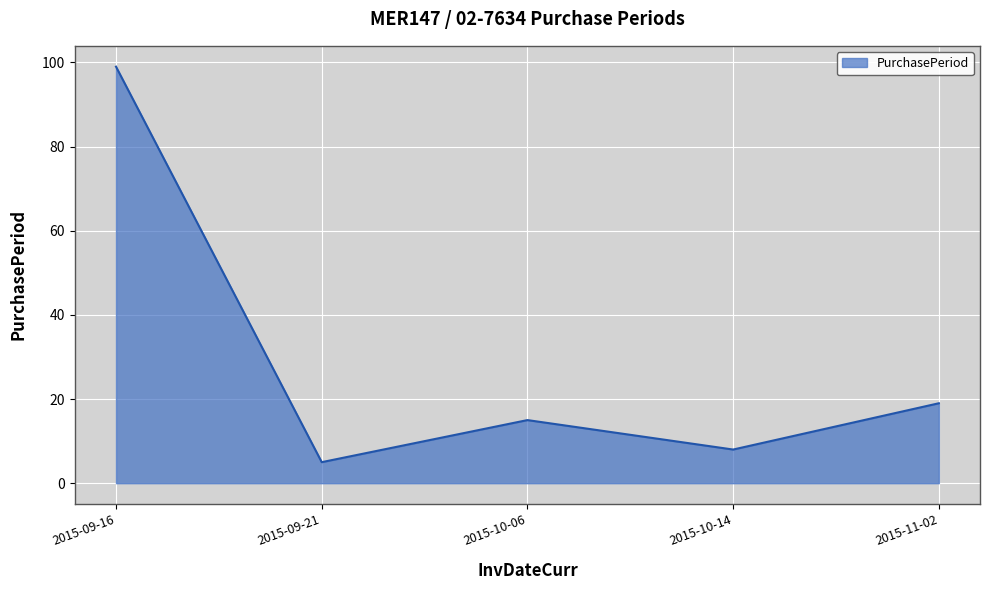

The value at 2015-11-02 is 19. True or false?

True